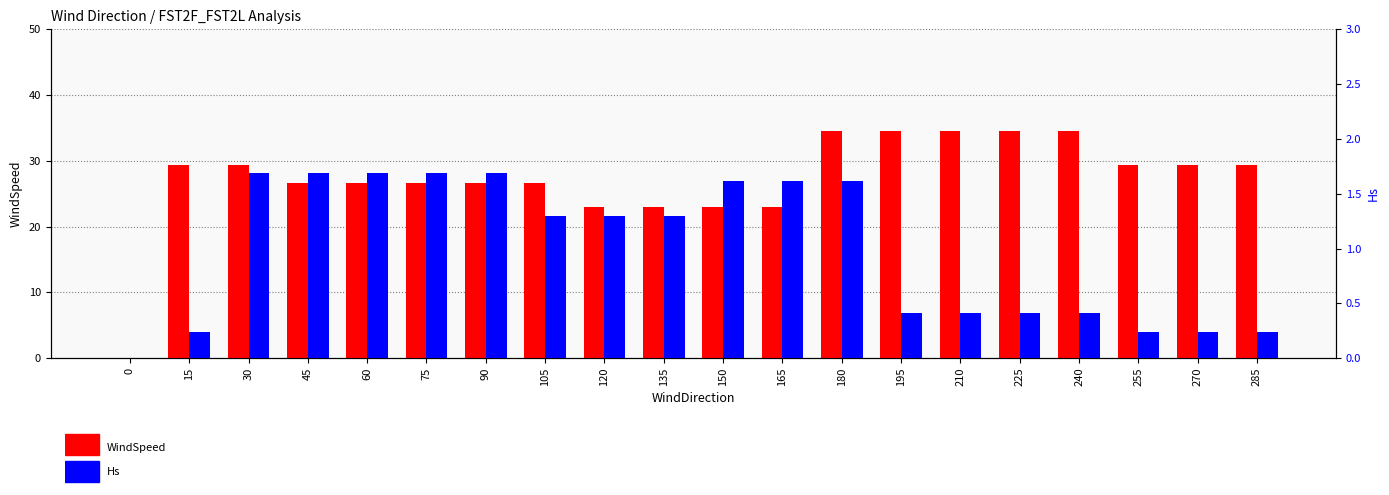

The WindSpeed series shows 61.2 at 225. True or false?

False